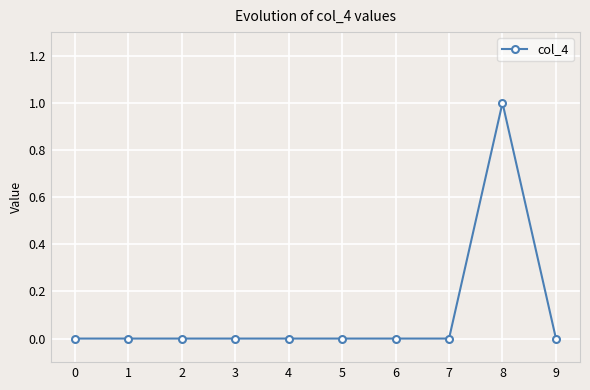

Is it true that the value at 1 is 0?

True